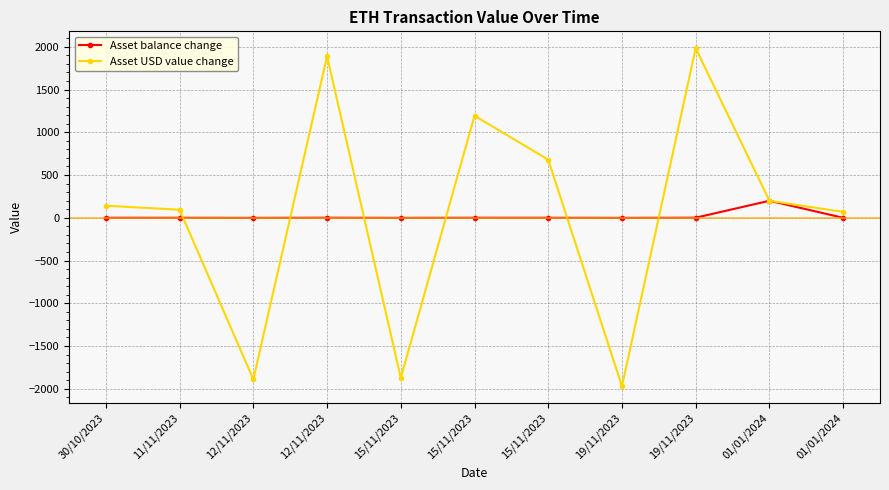

True or false: Asset balance change has a value of 343.2 at 01/01/2024.

False